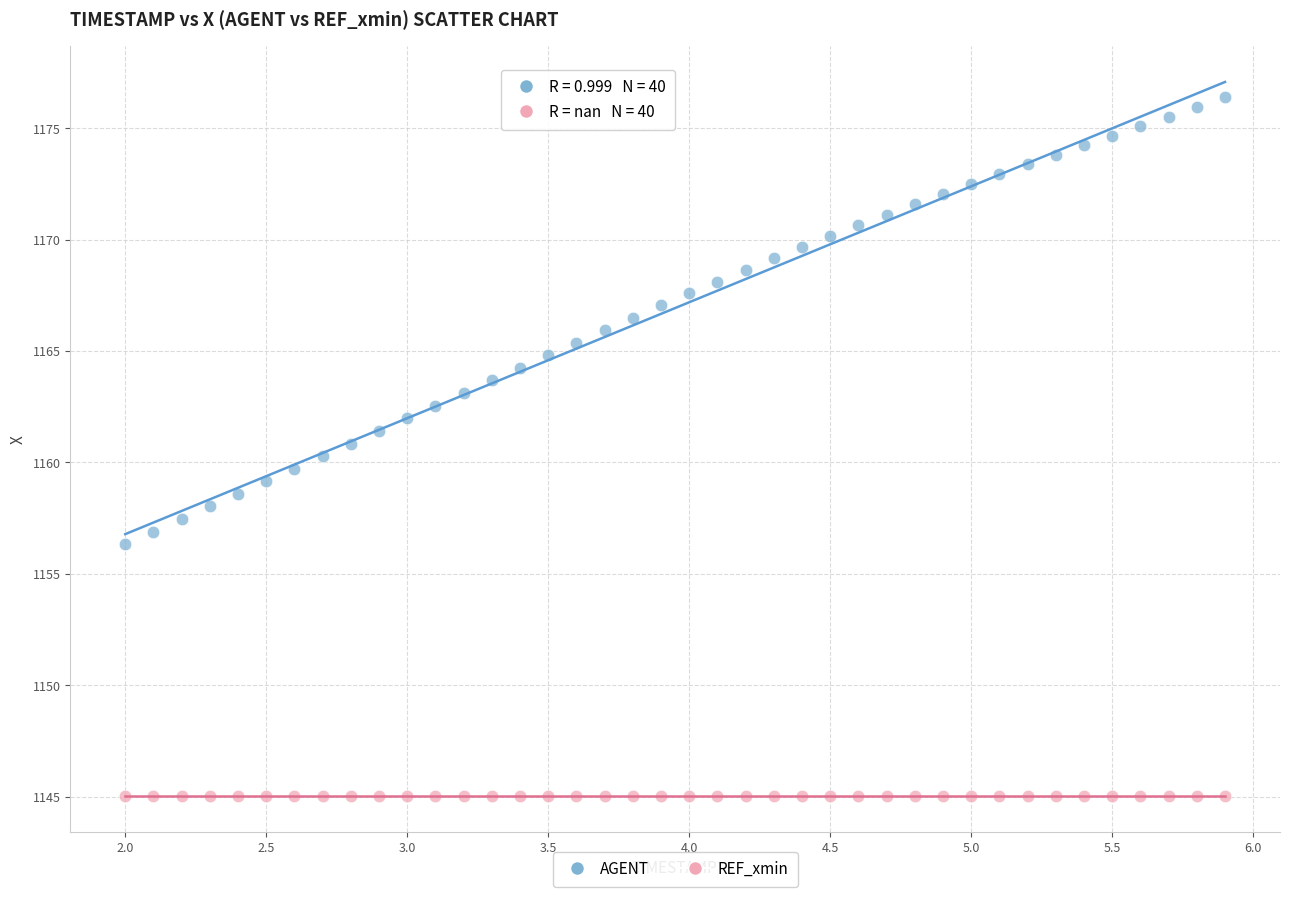

Which series contains the highest Y value?

AGENT